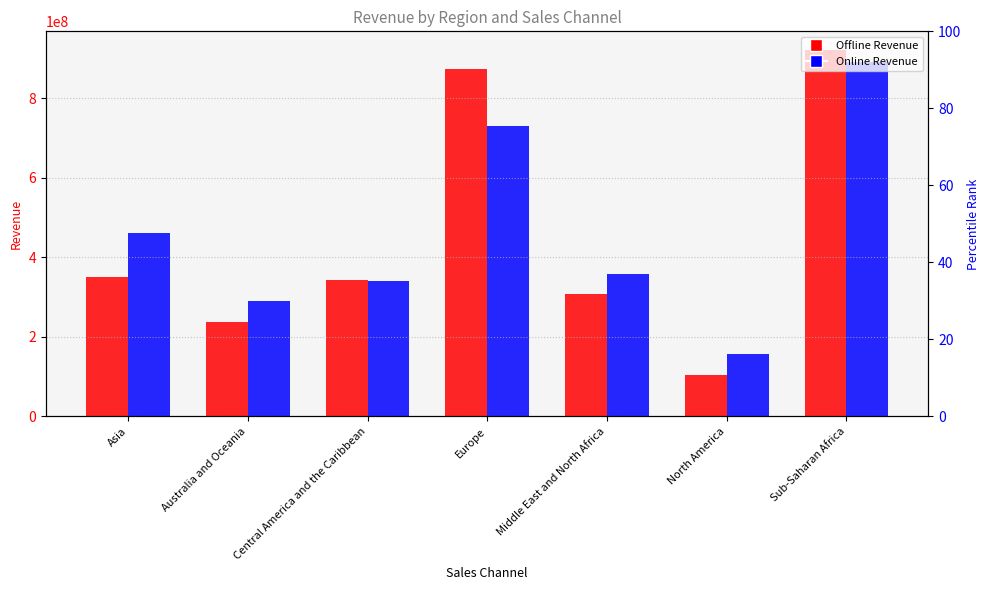

At which label does Offline first exceed 344171723?

Asia